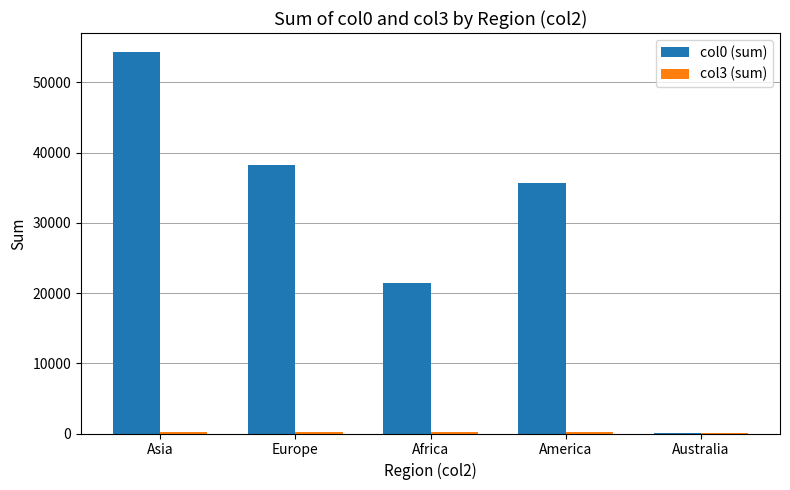

Is it true that col0 (sum) equals 35640 at America?

True